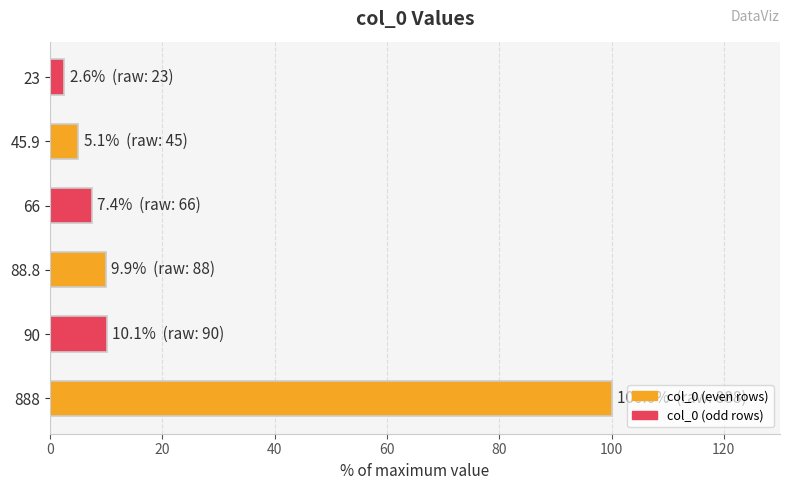

What is the average value?

22.5